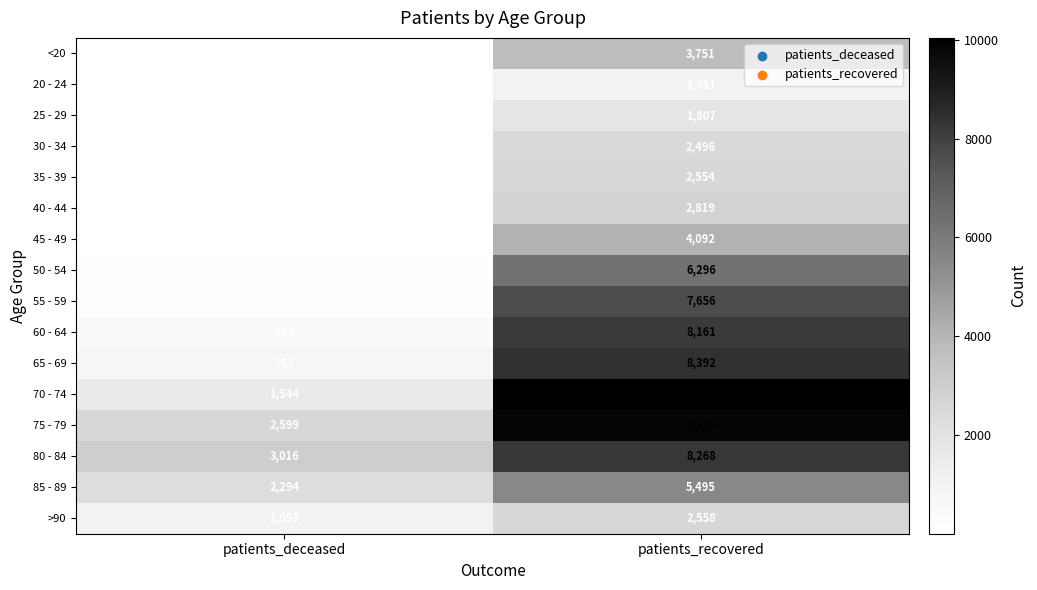

True or false: 40 - 44 has a value of 22 at patients_deceased.

True